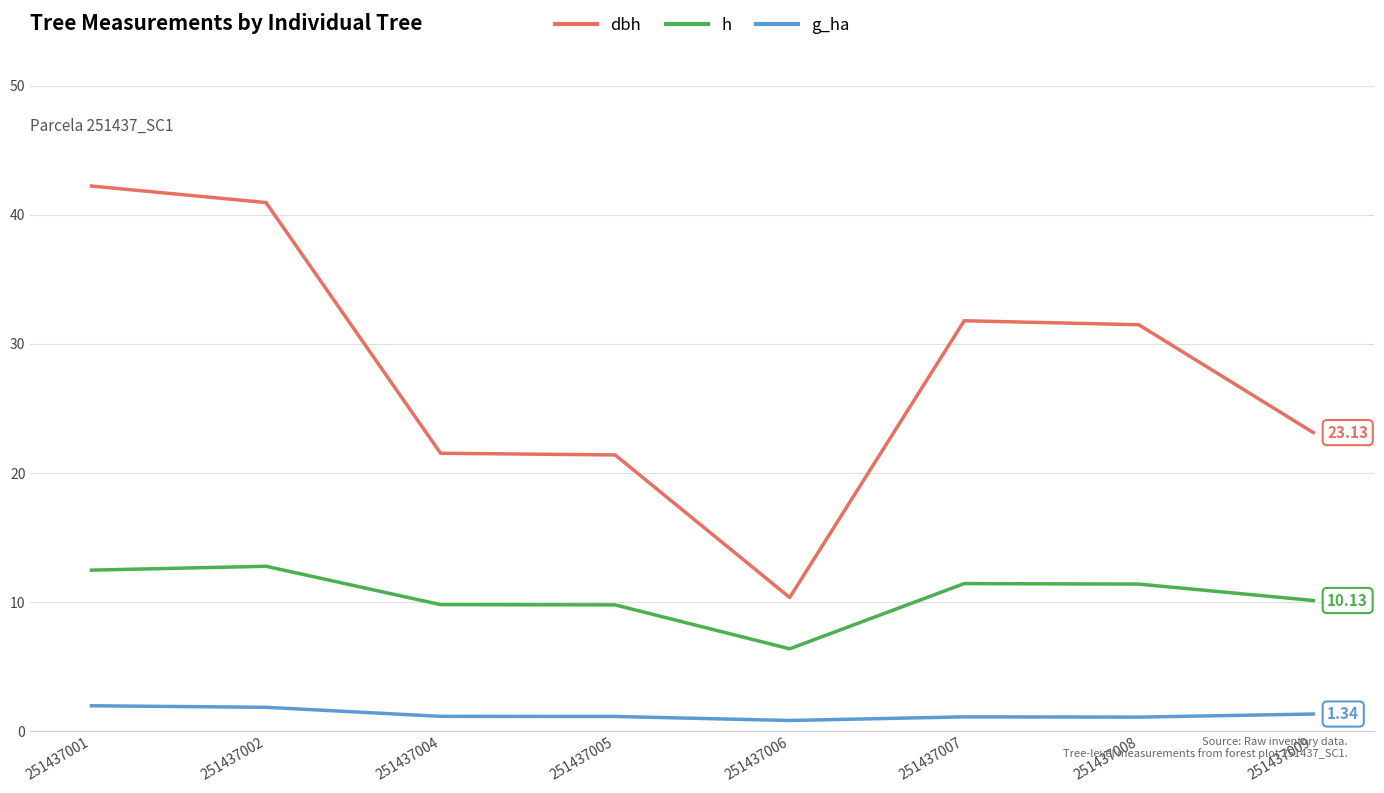

Between 251437001 and 251437008, which series saw the biggest shift?

dbh